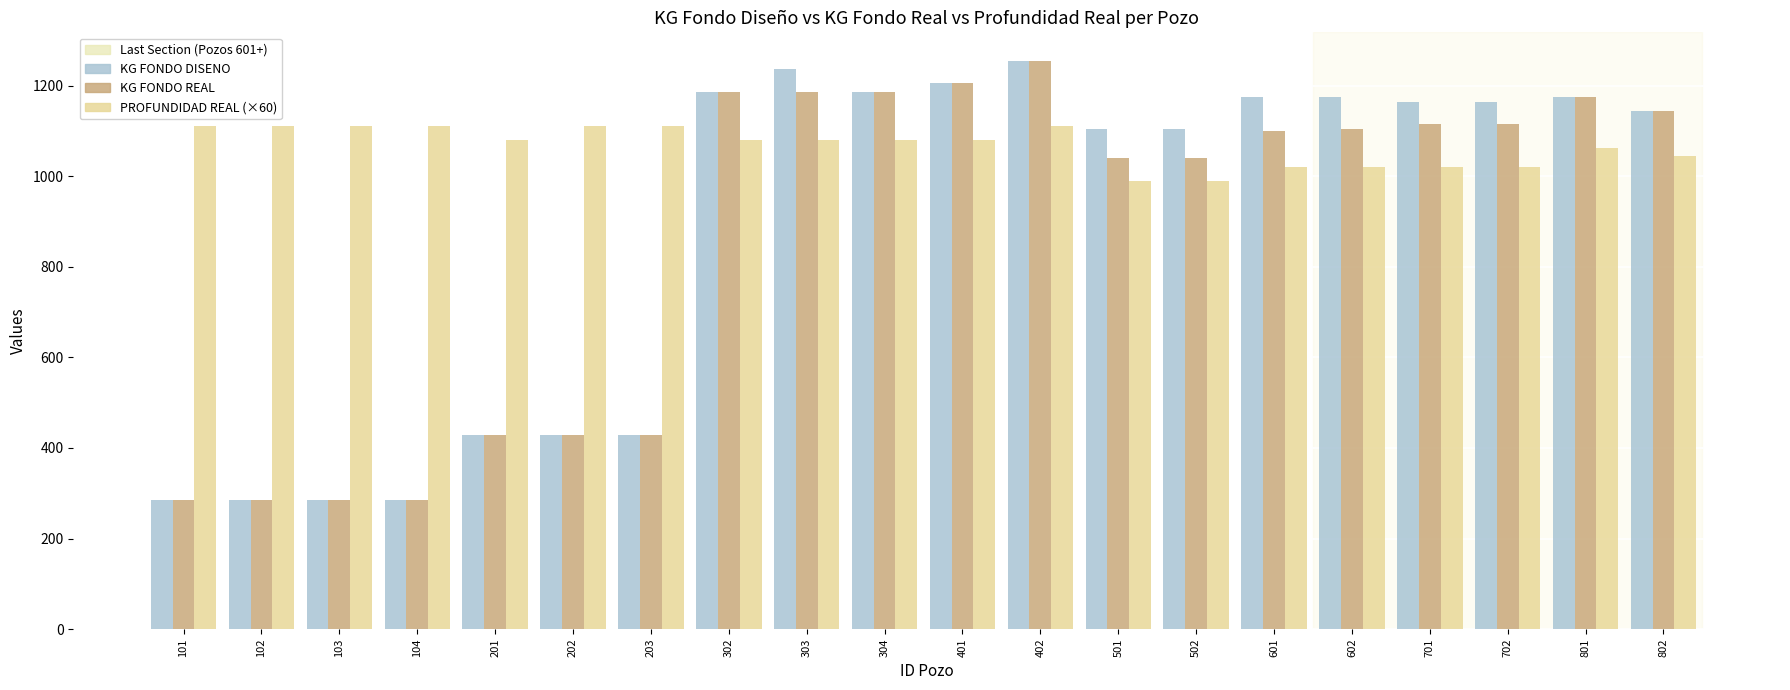

At which category is the sum across all series the highest?

402